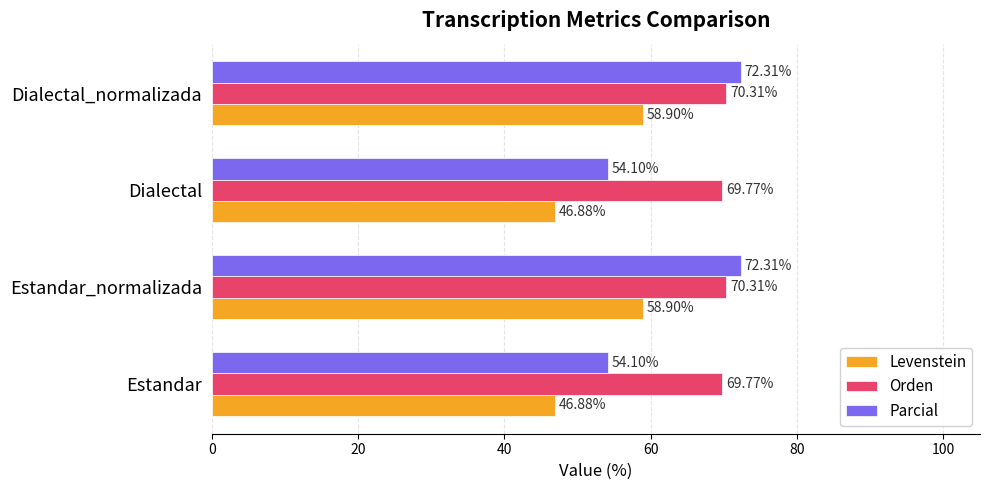

What is the average value of the Orden series?

70.0